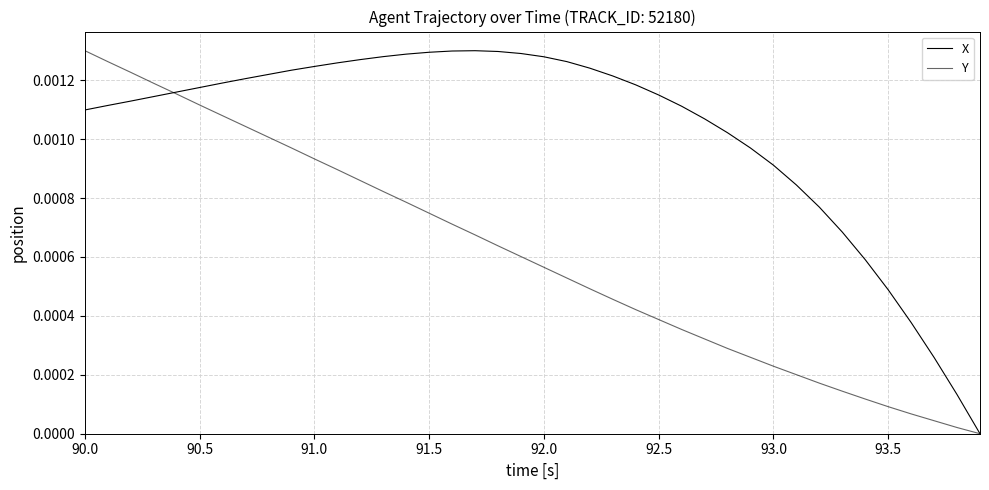

Does the chart display data point markers on the line(s)?

No